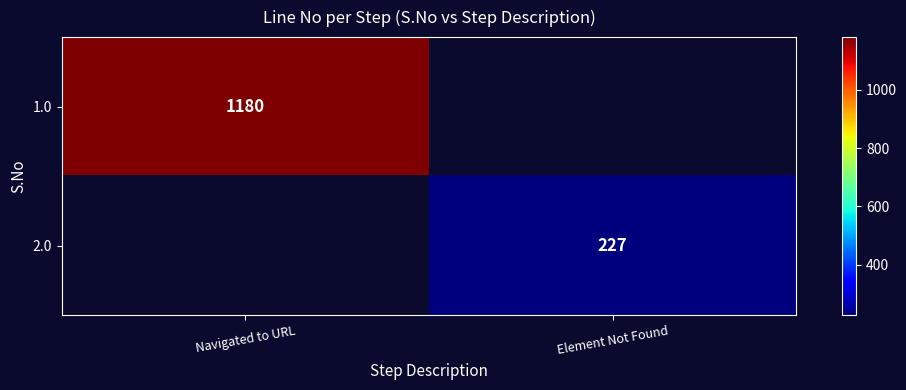

The value of 2.0 at Element Not Found is 132. True or false?

False